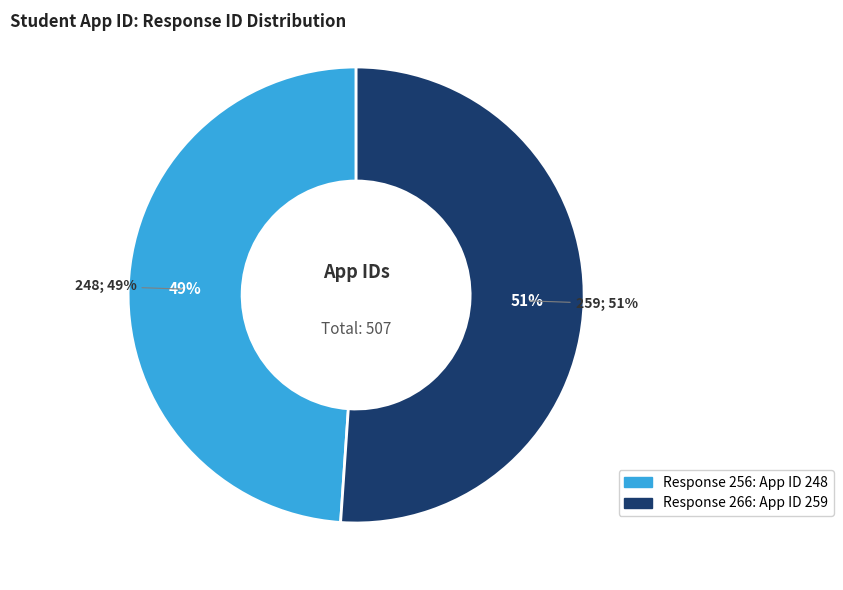

Which has a higher value, 266 or 256?

266